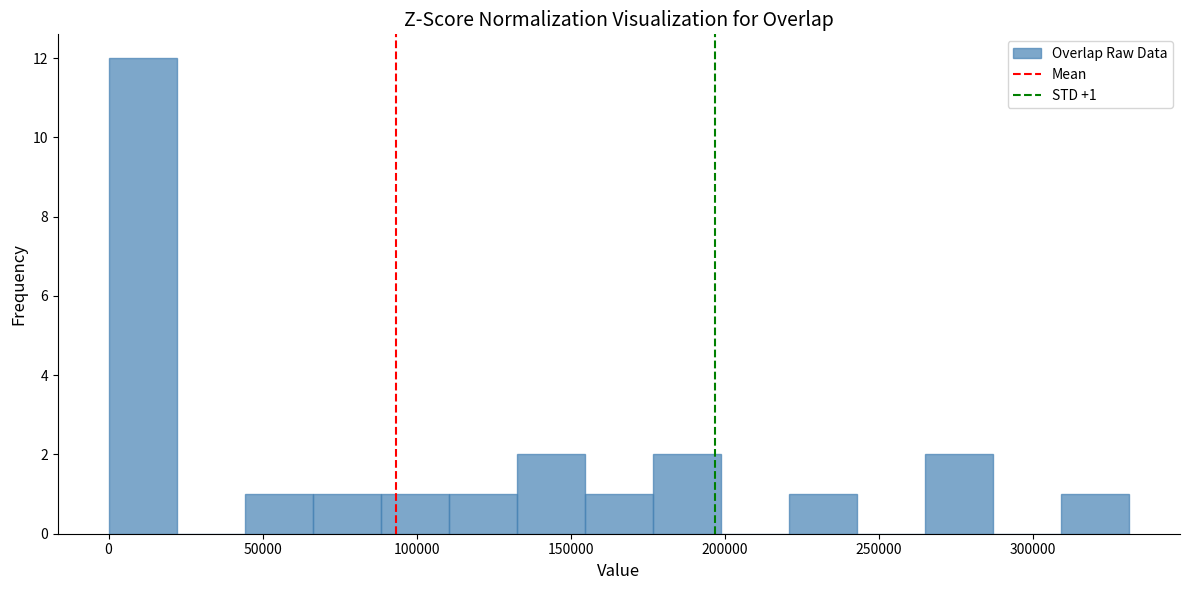

Over which range of the x-axis is the bar tallest?

0 to 20000